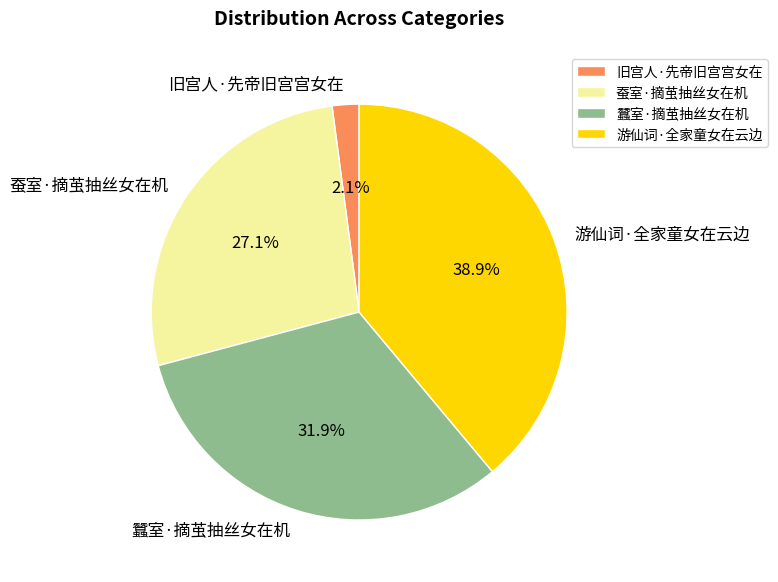

Which slice is the largest?

游仙词·全家童女在云边